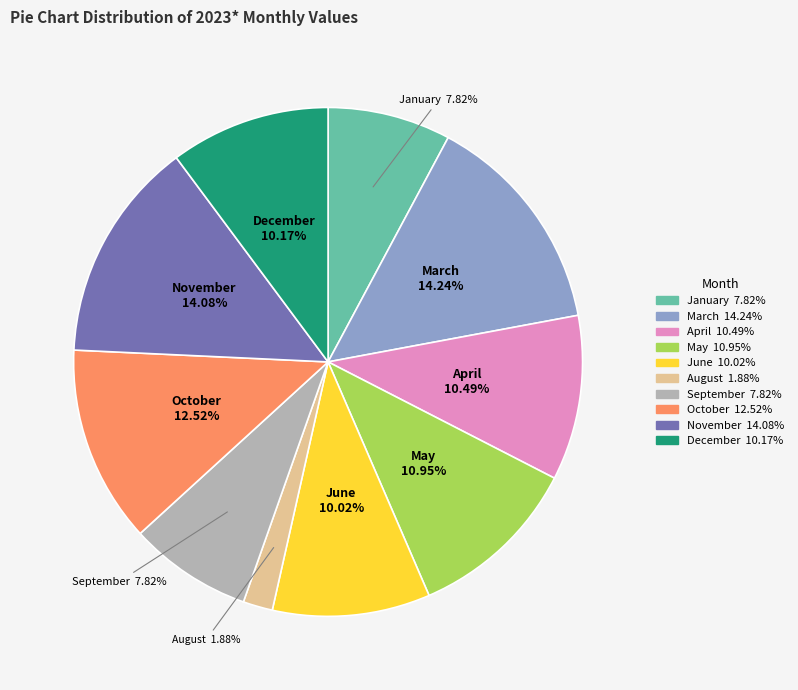

What is the smallest slice in the pie chart?

August